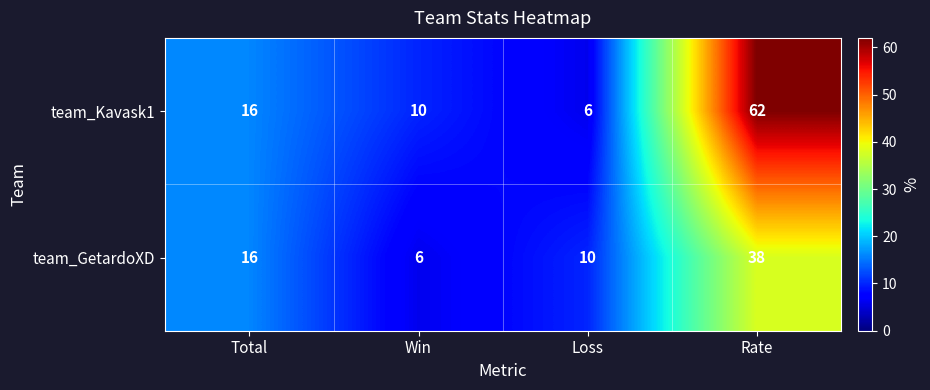

What is the average value of the team_GetardoXD series?

18